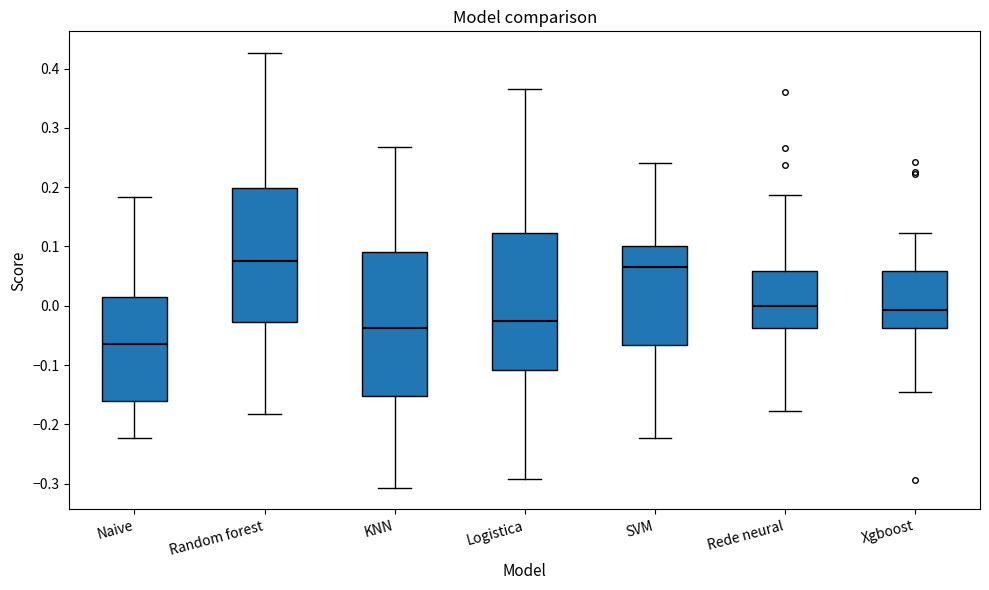

Reading left to right, transcribe this box plot: for each box, give where its median line is, the range the box spans, and where its two whiskers end, as read against the y-axis. The values are not printed on the chart, so give them approximately, as read against the axis.

Naive: median -0.07, box -0.16 to 0.01, whiskers -0.22 to 0.18
Random forest: median 0.08, box -0.03 to 0.20, whiskers -0.18 to 0.43
KNN: median -0.04, box -0.15 to 0.09, whiskers -0.31 to 0.27
Logistica: median -0.02, box -0.11 to 0.12, whiskers -0.29 to 0.37
SVM: median 0.07, box -0.07 to 0.10, whiskers -0.22 to 0.24
Rede neural: median 0.00, box -0.04 to 0.06, whiskers -0.18 to 0.19
Xgboost: median -0.01, box -0.04 to 0.06, whiskers -0.15 to 0.12